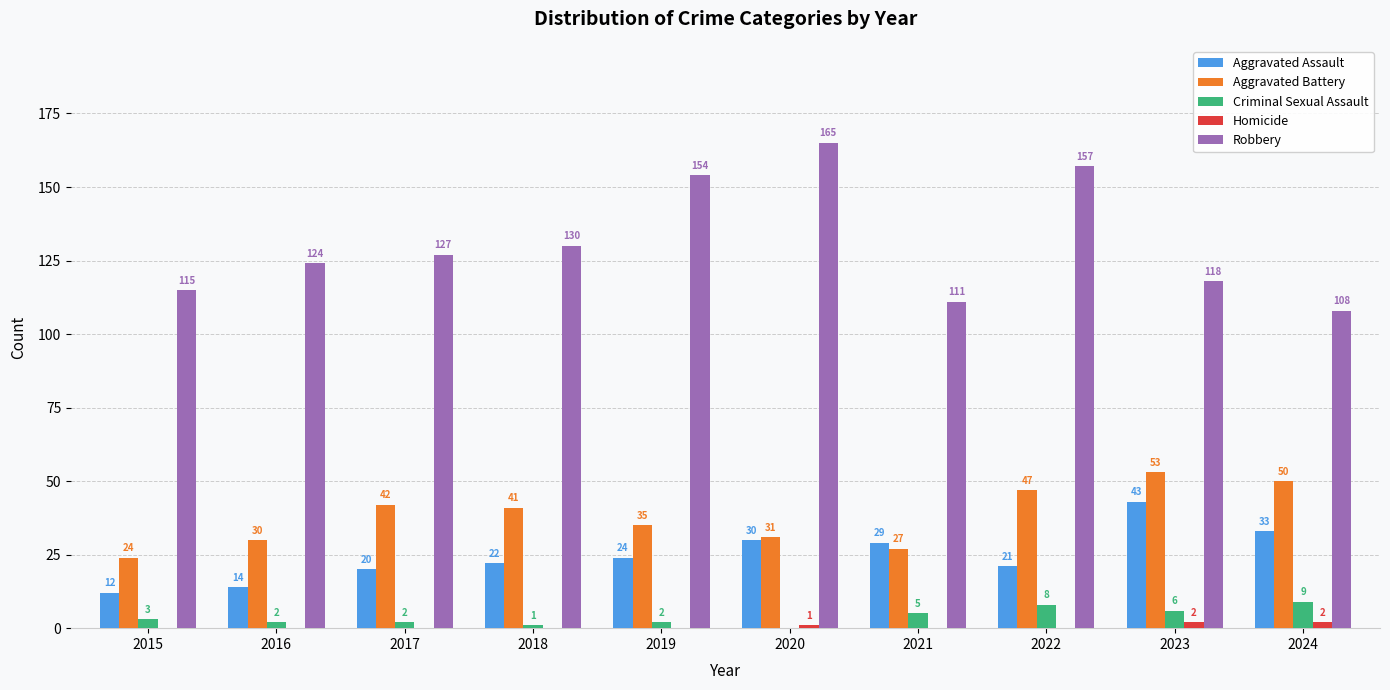

At which category is the sum across all series the highest?

2022